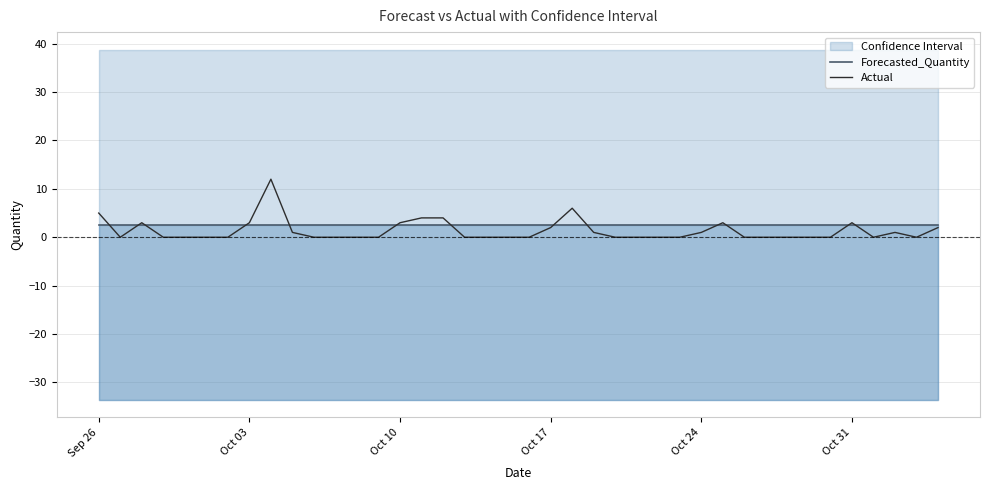

True or false: Actual has more than 2 interior local peaks.

True